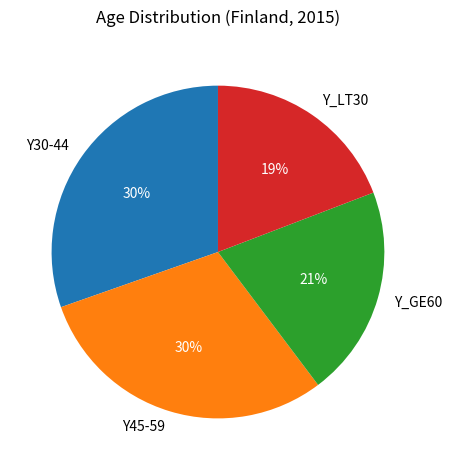

What percentage is the Y_LT30 slice, to the nearest percent?

19%